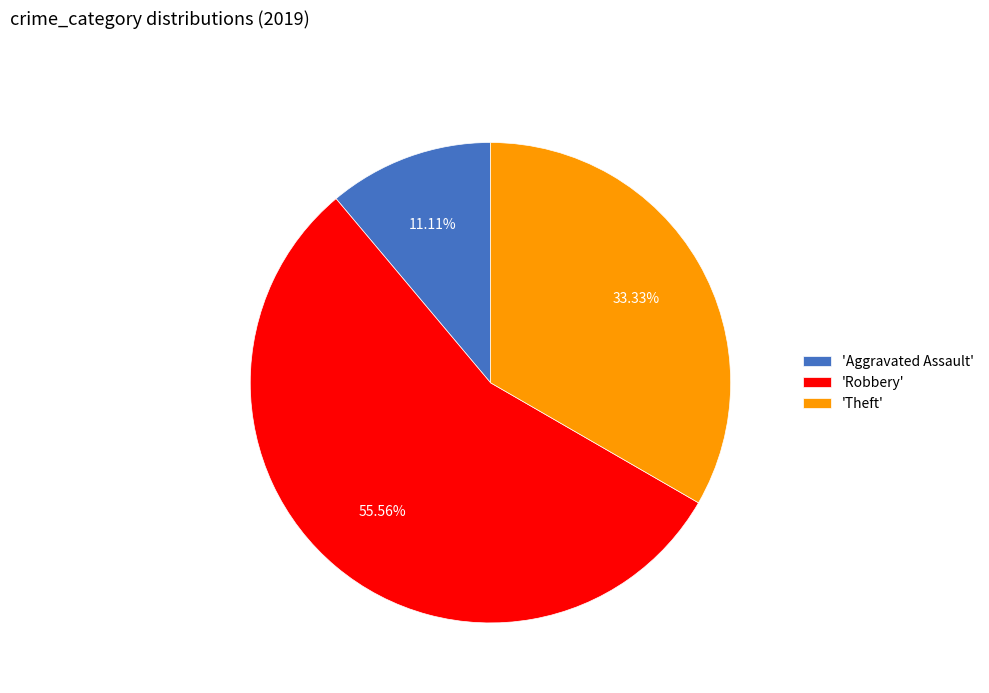

To the nearest percent, what is the average slice percentage?

33%